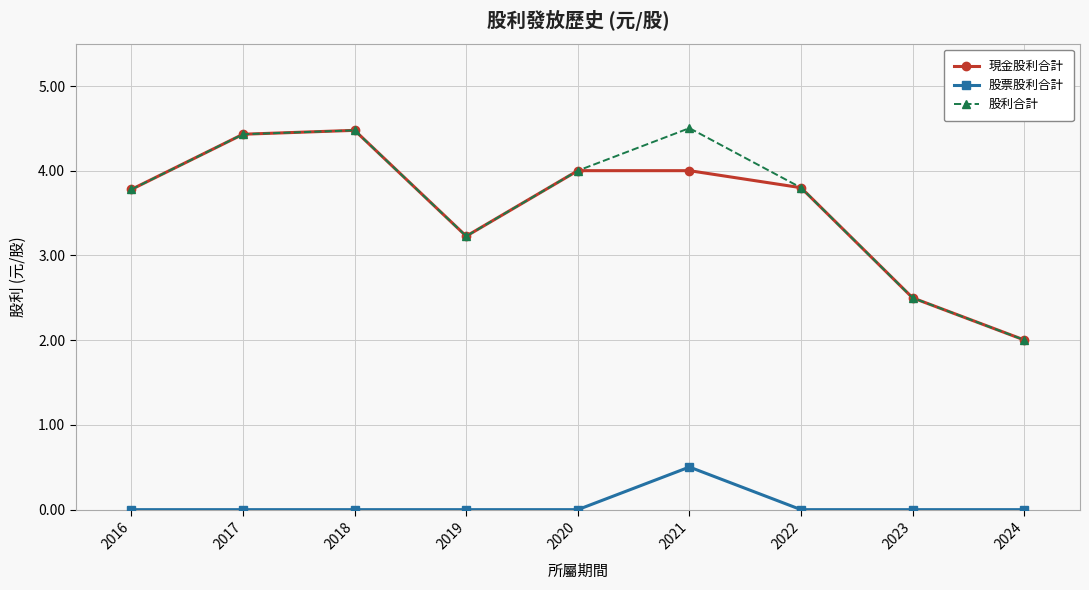

Reading left to right, list all the values displayed in this chart.

現金股利合計: 2016=3.8	2017=4.4	2018=4.5	2019=3.2	2020=4.0	2021=4.0	2022=3.8	2023=2.5	2024=2.0
股票股利合計: 2016=0.0	2017=0.0	2018=0.0	2019=0.0	2020=0.0	2021=0.5	2022=0.0	2023=0.0	2024=0.0
股利合計: 2016=3.8	2017=4.4	2018=4.5	2019=3.2	2020=4.0	2021=4.5	2022=3.8	2023=2.5	2024=2.0